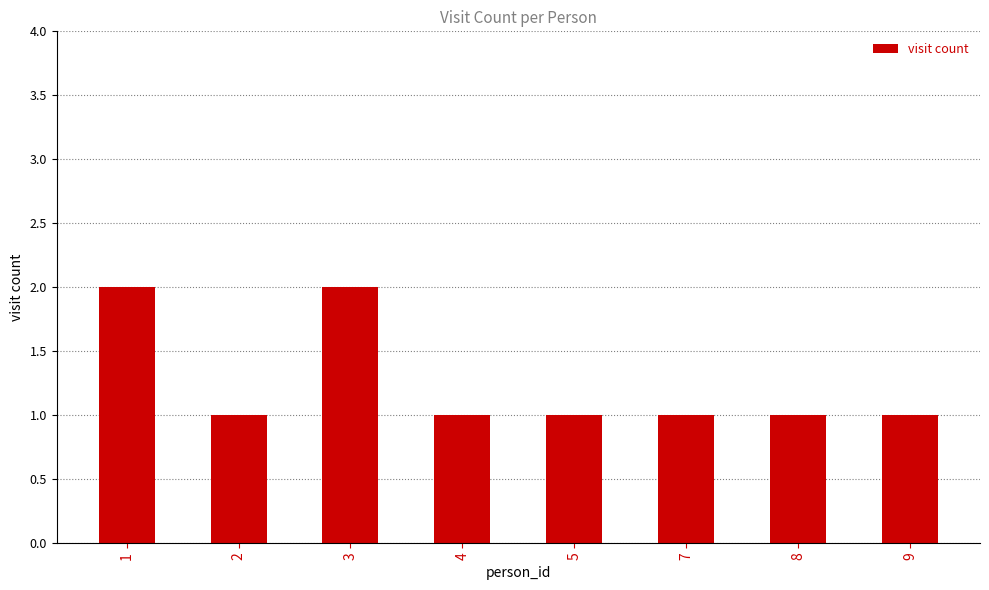

What is the minimum value shown in the chart?

1